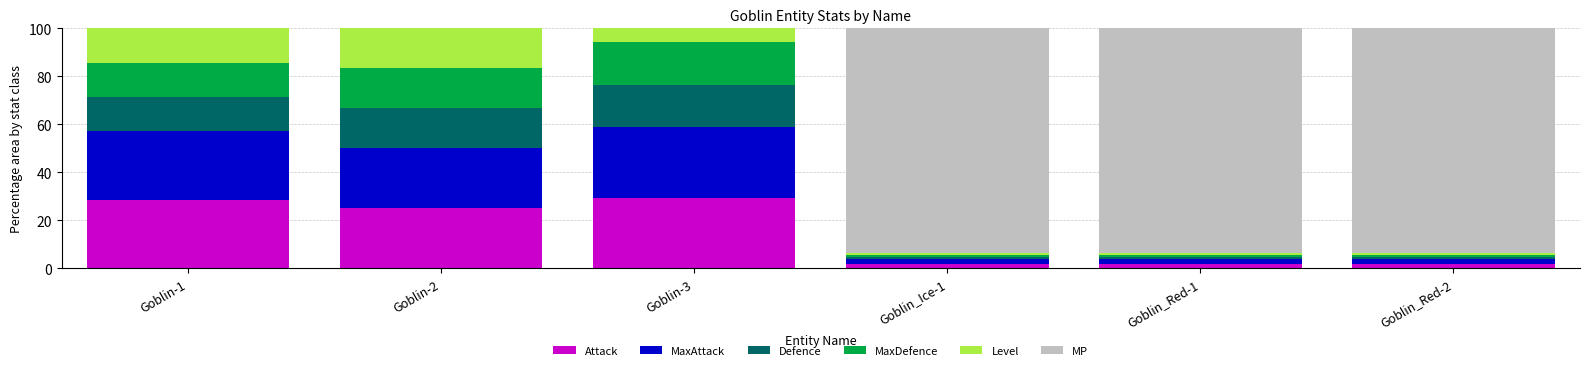

What is the total value across all series at Goblin-3?

100.0